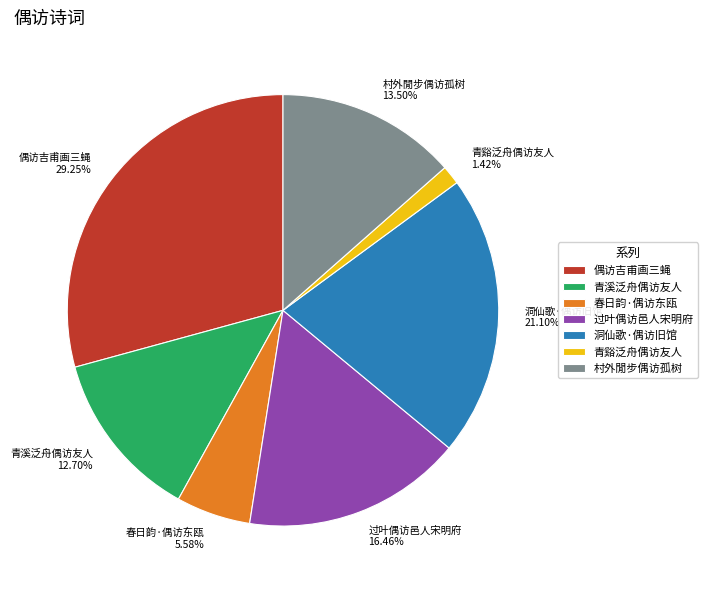

Do 过叶偶访邑人宋明府 16.46% and 村外閒步偶访孤树 13.50% together represent more than half of the pie?

No